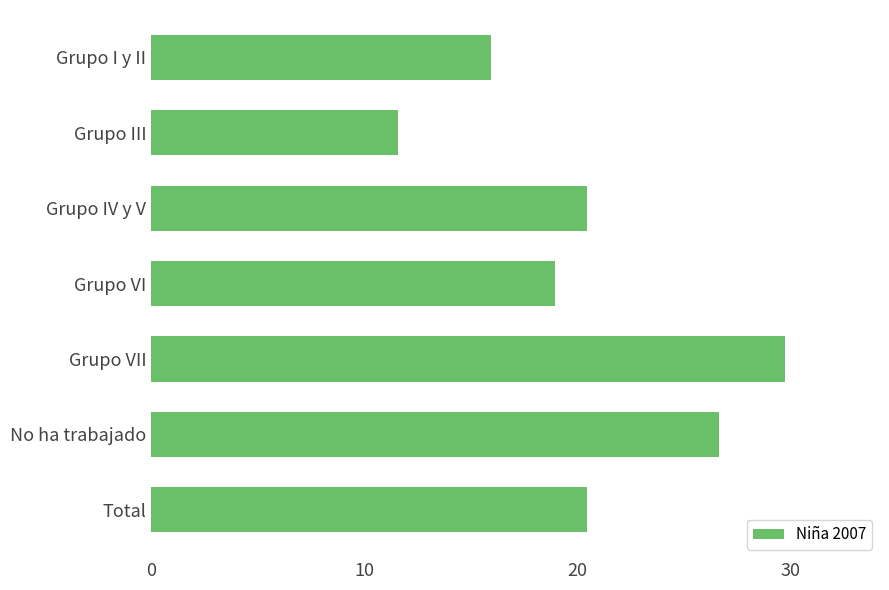

Which has a higher value, Grupo VI or No ha trabajado?

No ha trabajado